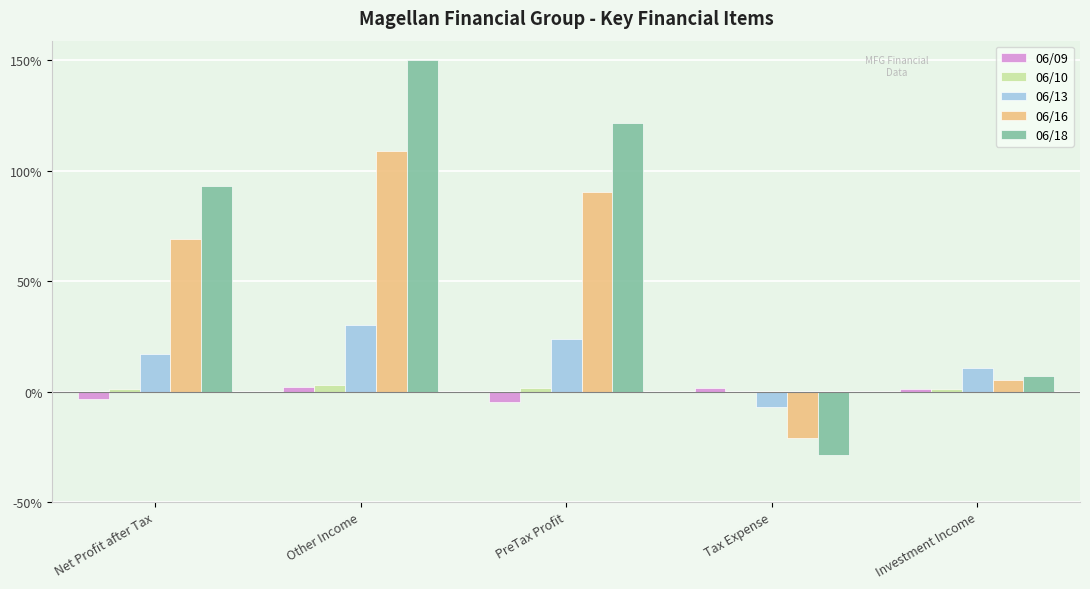

What is the sum of the 06/16 values at Net Profit after Tax and Other Income?

178.4